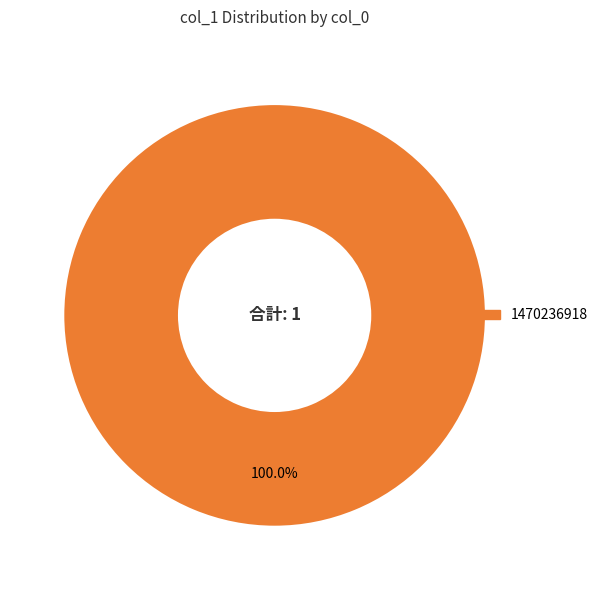

Does any single category account for the majority?

Yes